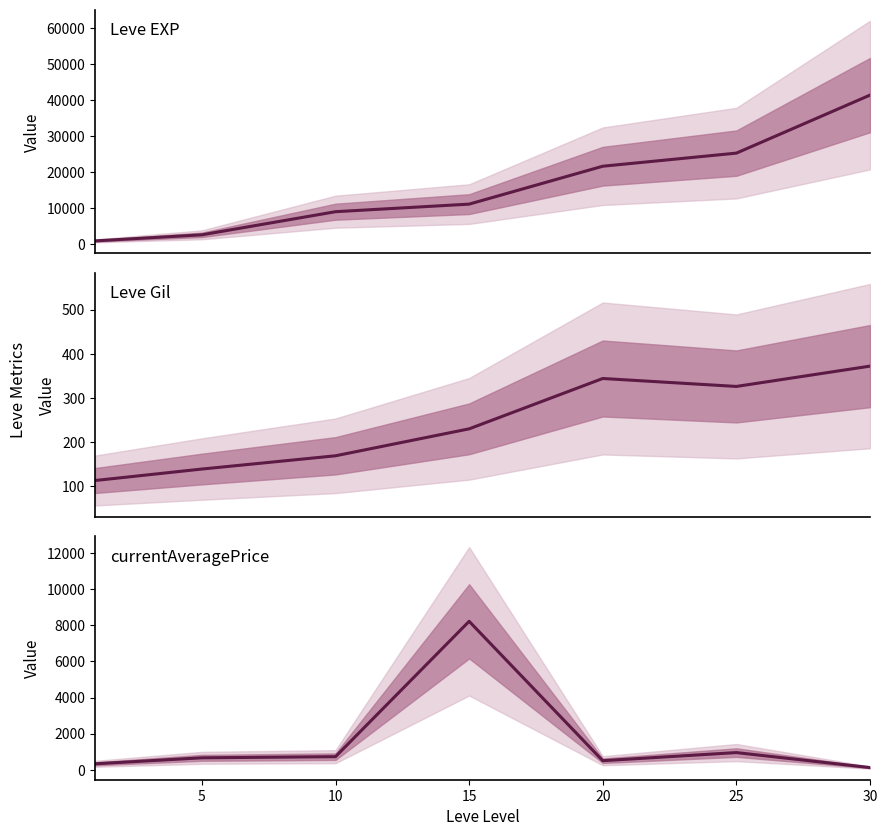

How many interior local peaks does the currentAveragePrice series have?

2